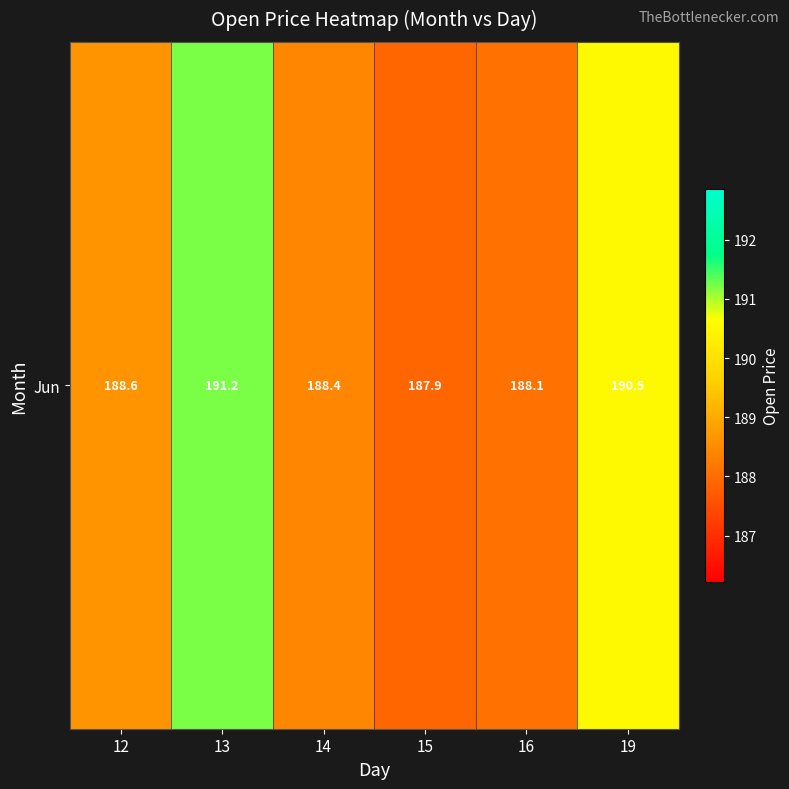

The value at 13 is 191.2. True or false?

True